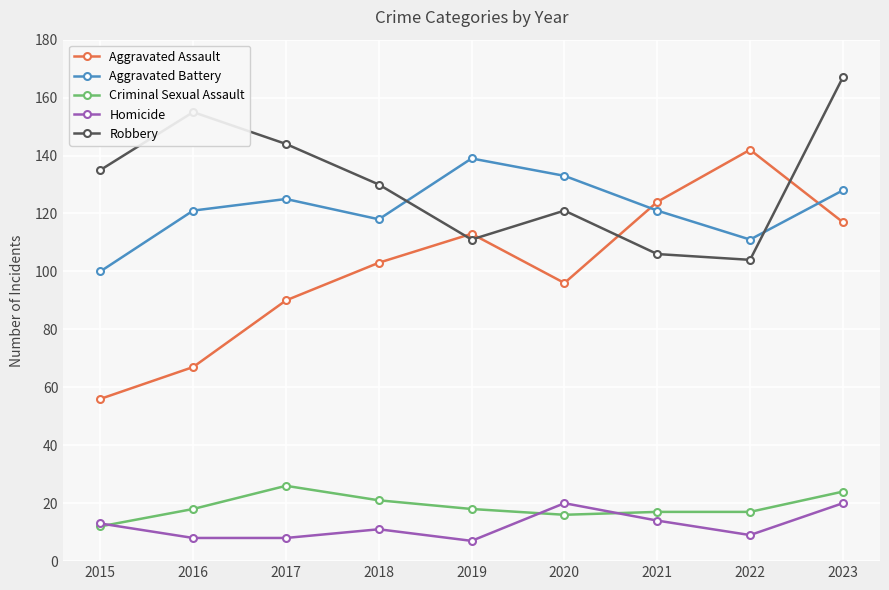

How many interior local peaks does the Aggravated Assault series have?

2